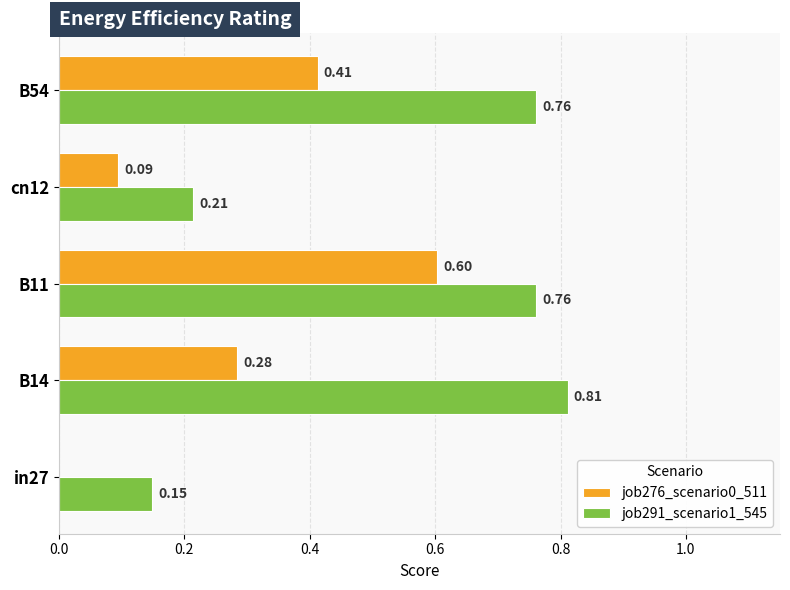

Is the value of job291_scenario1_545 at B54 greater than the value of job276_scenario0_511 at in27?

Yes